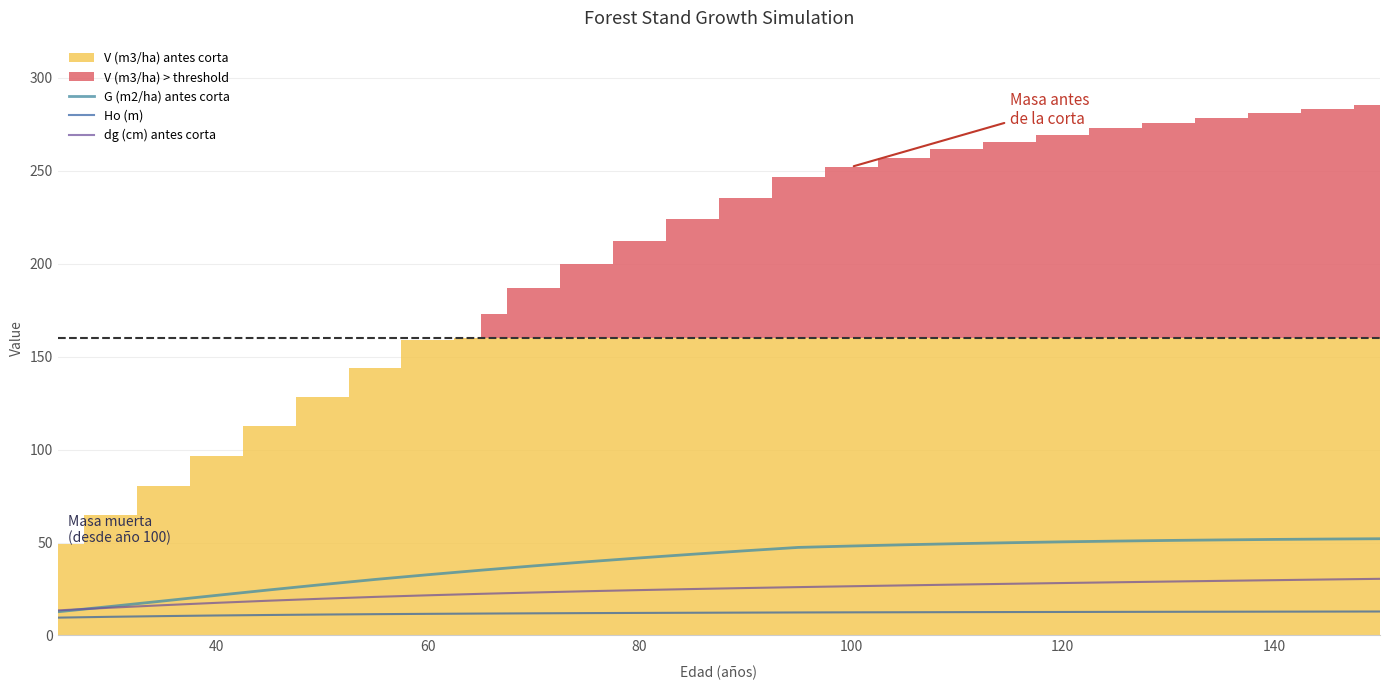

Reading right to left, transcribe all the data shown in this chart.

G (m2/ha) antes corta: 52.0	51.9	51.7	51.4	51.1	50.8	50.4	49.9	49.4	48.8	48.1	47.4	45.6	43.7	41.7	39.6	37.4	35.1	32.7	30.1	27.4	24.5	21.6	18.6	15.6	12.7
Ho (m): 12.9	12.8	12.8	12.8	12.7	12.7	12.6	12.6	12.6	12.5	12.4	12.4	12.3	12.2	12.1	12.0	11.9	11.8	11.6	11.5	11.3	11.0	10.8	10.4	10.0	9.6
dg (cm) antes corta: 30.5	30.1	29.8	29.4	29.0	28.6	28.2	27.8	27.4	26.9	26.5	26.0	25.5	25.0	24.4	23.8	23.1	22.4	21.6	20.8	19.8	18.7	17.6	16.3	14.9	13.5